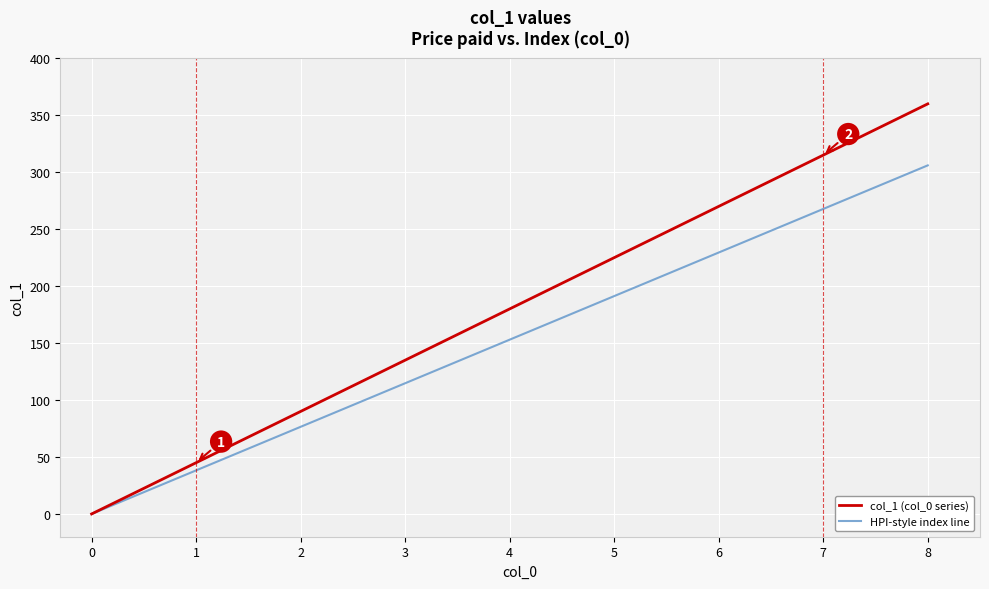

Which series has the widest spread of values?

col_1 (col_0 series)